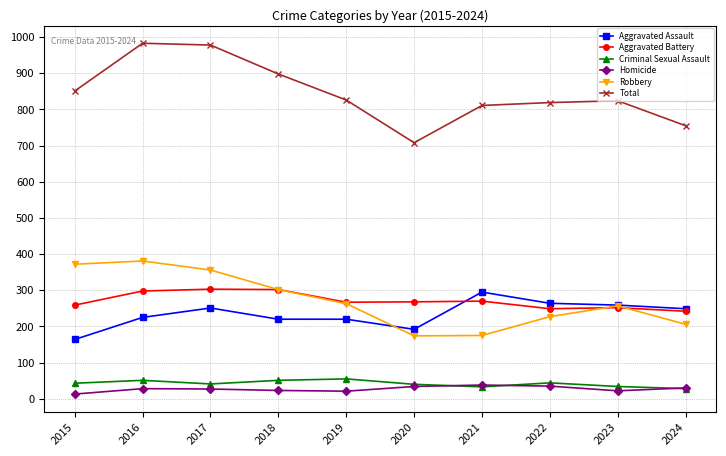

What is the value of the Homicide point at the 2nd from the left?

28